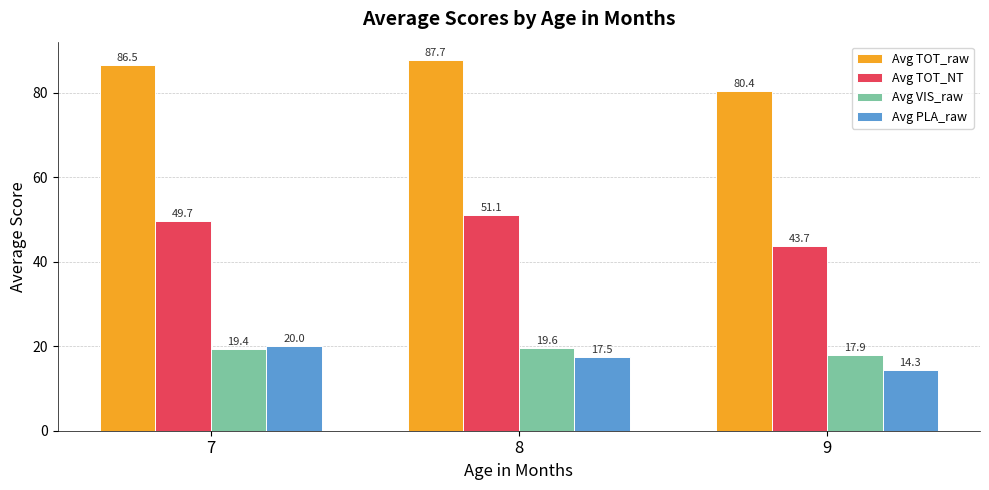

What is the spread (max minus min) of values at 7?

67.1